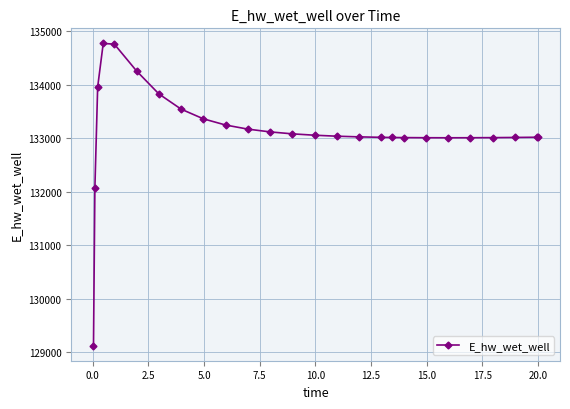

What is the maximum value shown in the chart?

134772.9